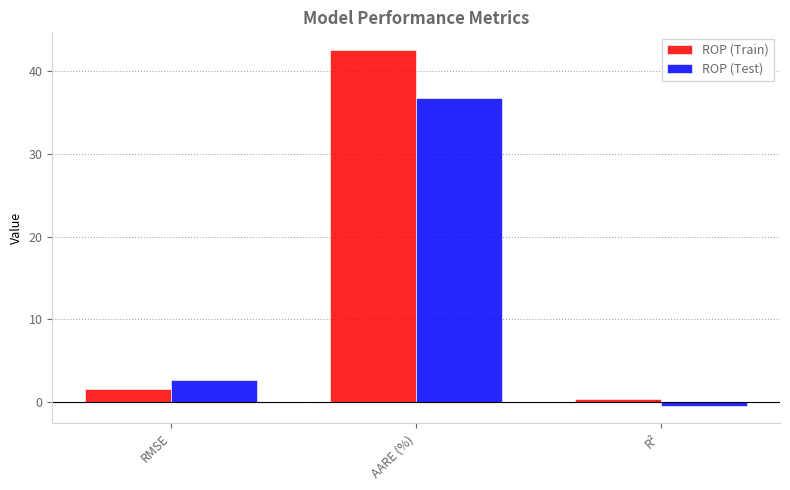

How many bars are there in each group?

2